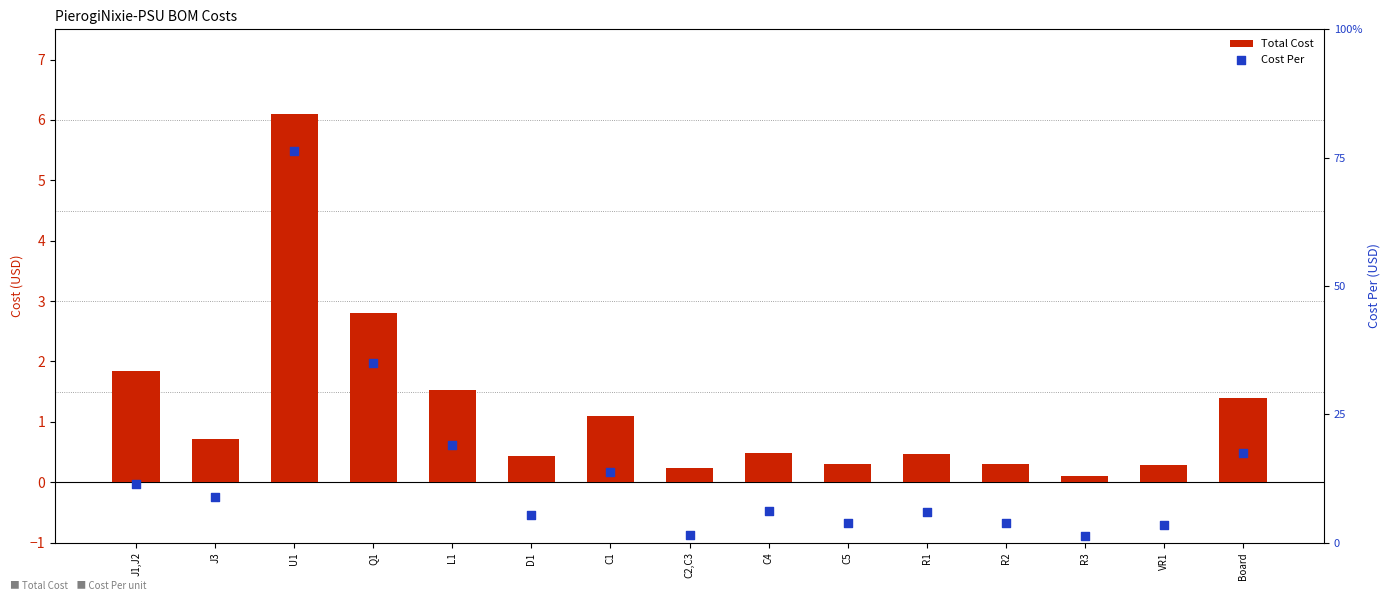

At how many categories does at least one series exceed 0?

15